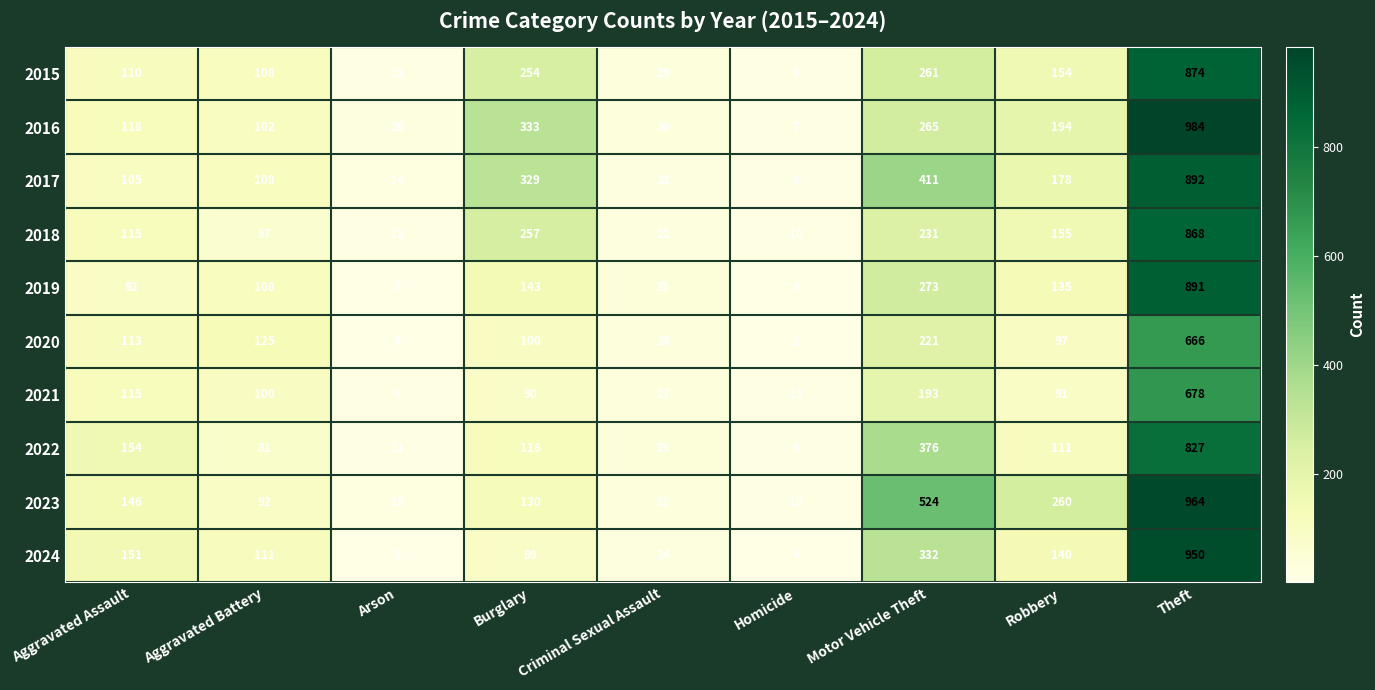

Rank the series by their maximum value, from highest to lowest.

2016, 2023, 2024, 2017, 2019, 2015, 2018, 2022, 2021, 2020